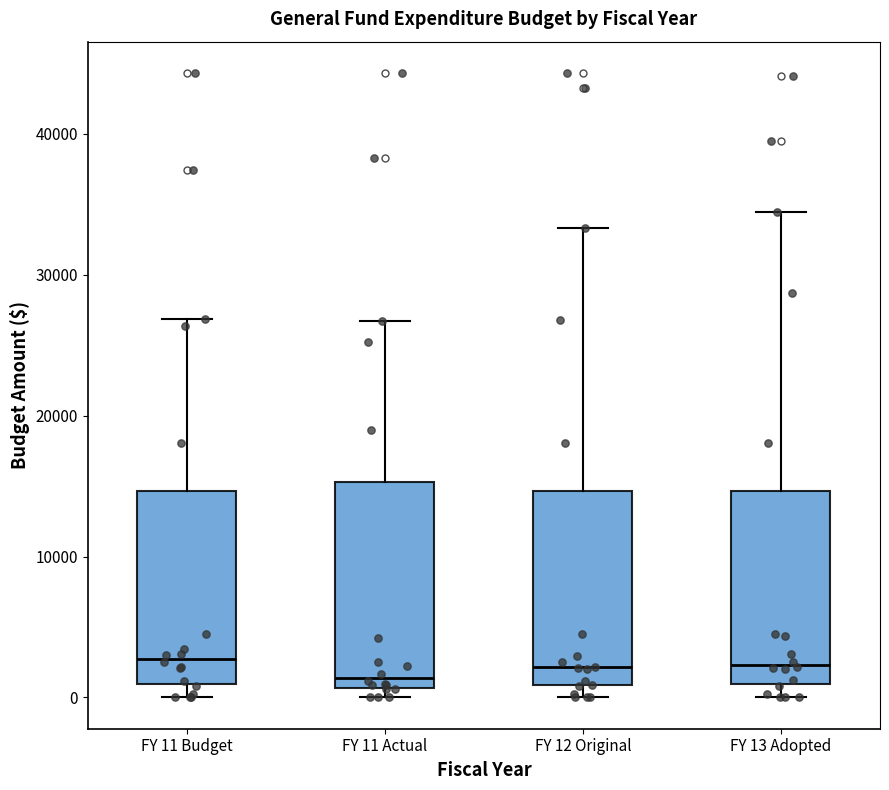

Reading left to right, transcribe this box plot: for each box, give where its median line is, the range the box spans, and where its two whiskers end, as read against the y-axis. The values are not printed on the chart, so give them approximately, as read against the axis.

FY 11 Budget: median 3000, box 1000 to 15000, whiskers 0 to 27000
FY 11 Actual: median 1000 (just above the box's lower edge), box 1000 to 15000, whiskers 0 to 27000
FY 12 Original: median 2000, box 1000 to 15000, whiskers 0 to 33000
FY 13 Adopted: median 2000, box 1000 to 15000, whiskers 0 to 34000